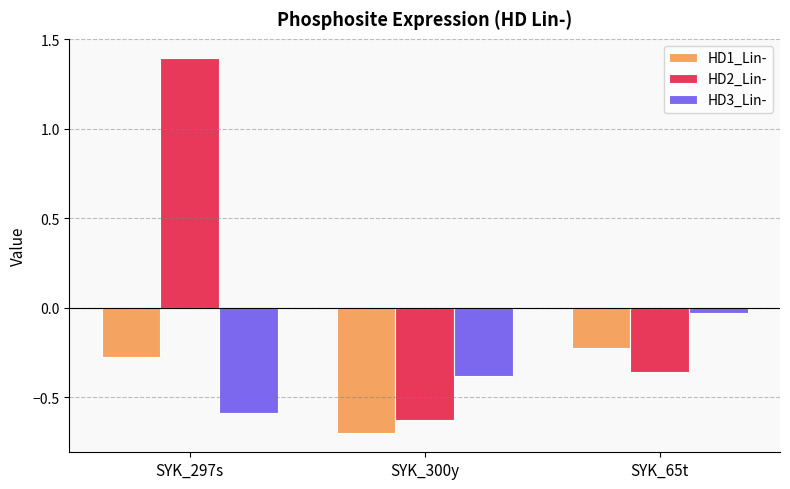

What position from the left is SYK_297s?

1